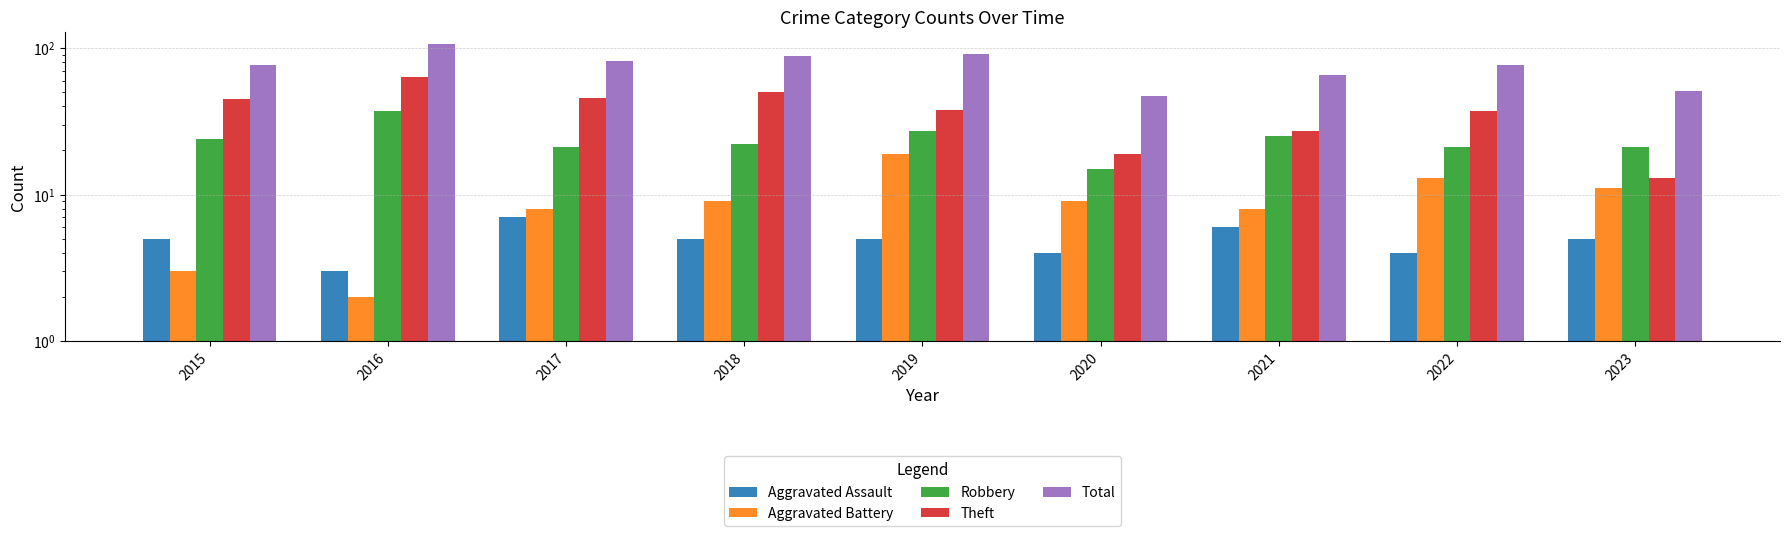

What is the minimum value shown in the chart?

2